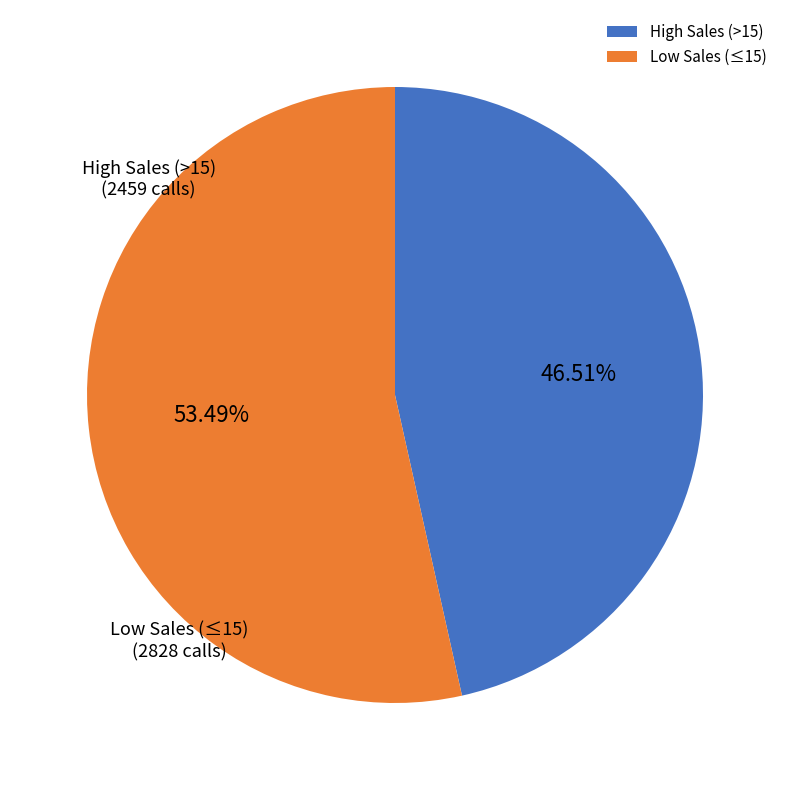

Approximately how many times larger is the value at Low Sales (≤15) compared to High Sales (>15)?

1.2